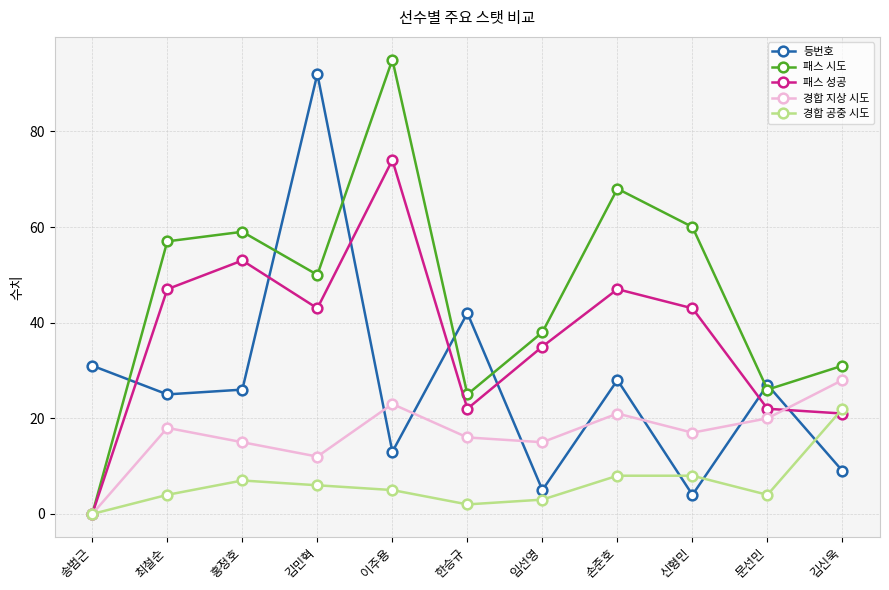

How many times do 패스 성공 and 등번호 cross each other?

7